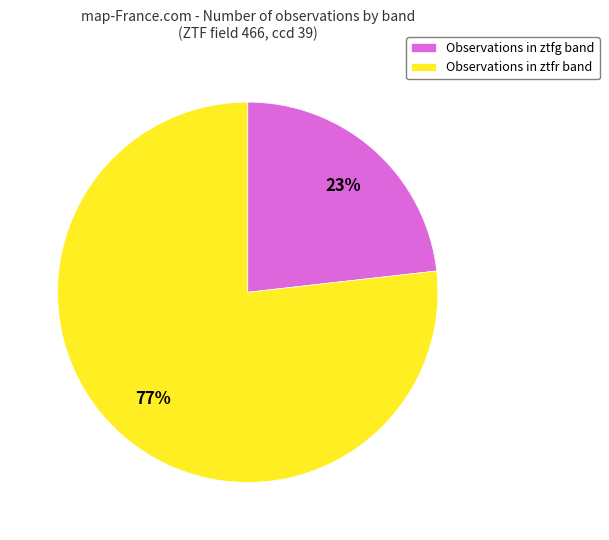

Is it true that Observations in ztfr band is 87% of the pie?

False